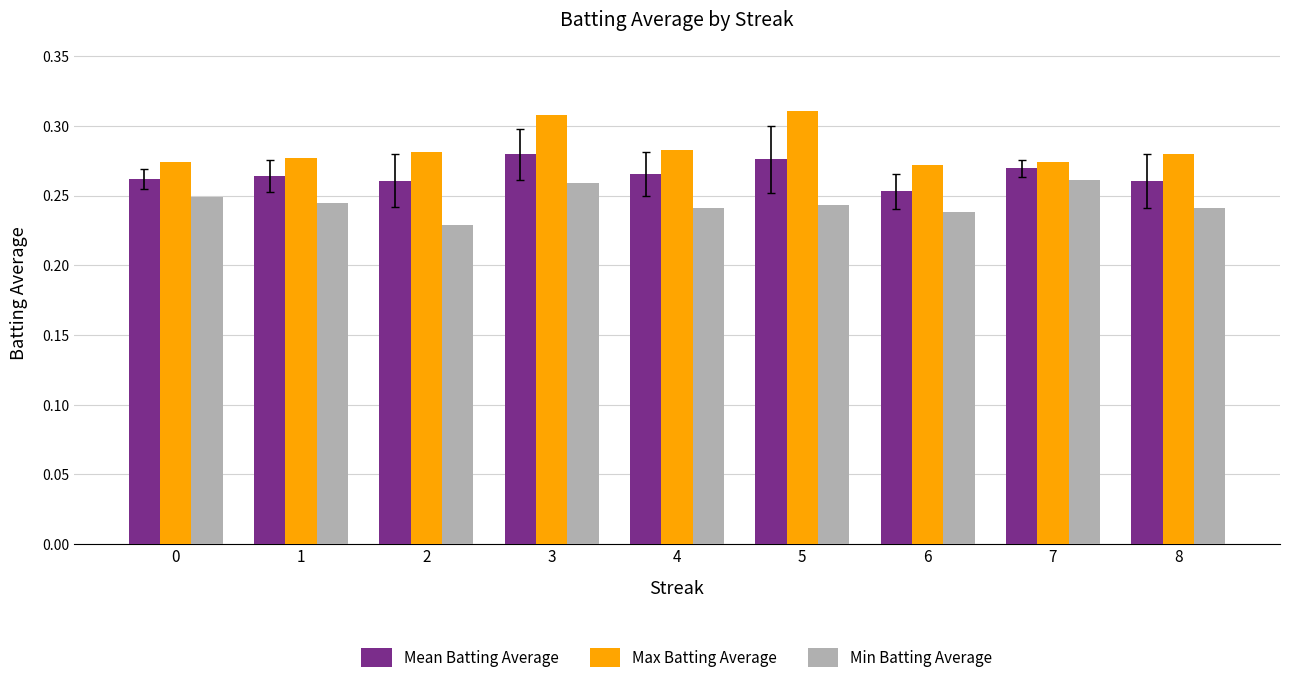

Between 5 and 6, which series saw the biggest shift?

Max Batting Average